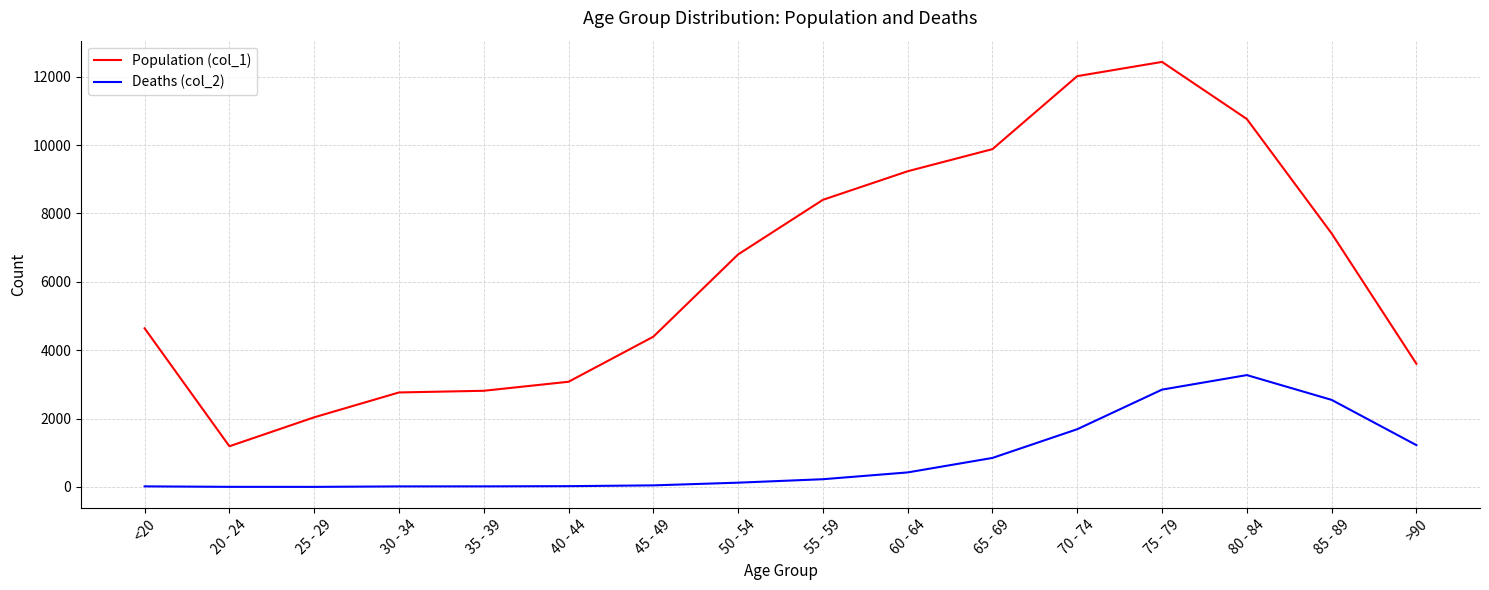

At which category does the chart reach its peak across all series?

75 - 79